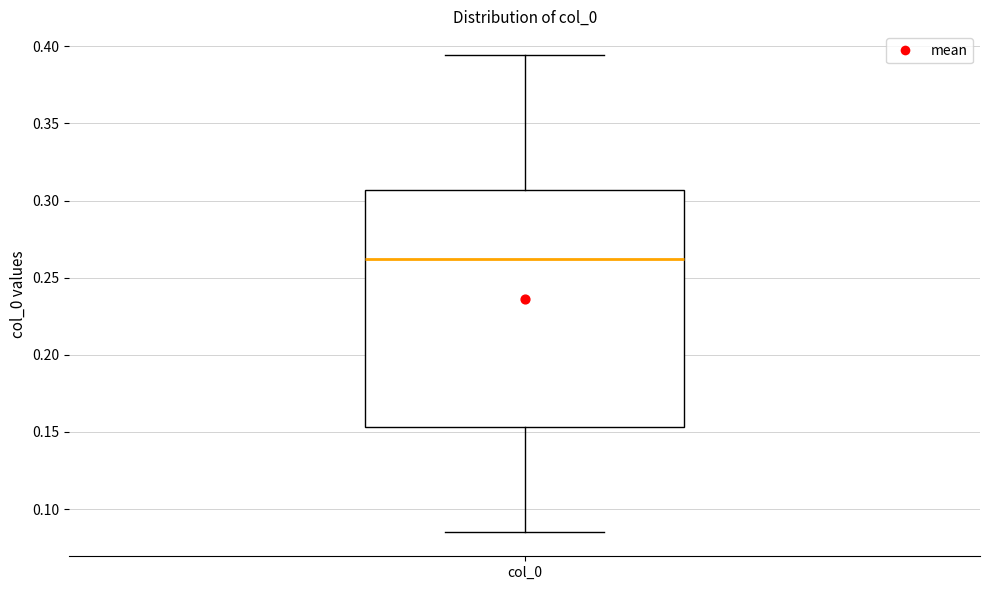

Where is the upper edge of the box for col_0 on the y-axis? The values are not printed on the chart, so give them approximately, as read against the axis.

0.305